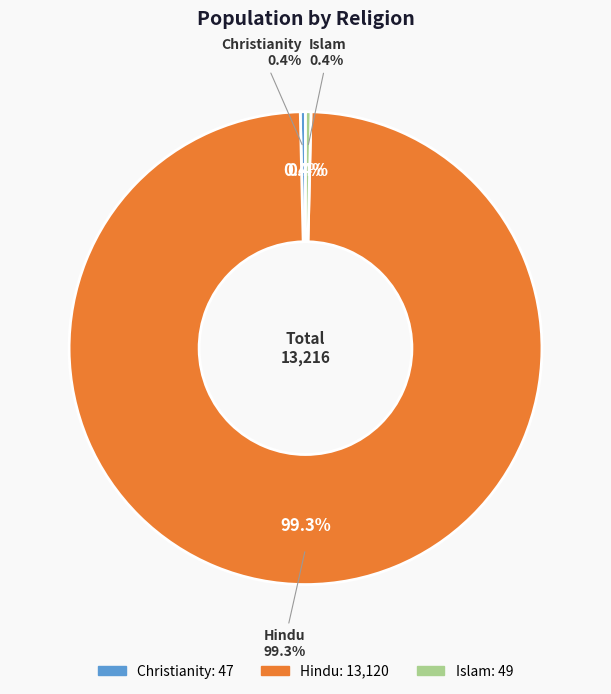

What percentage do Christianity and Hindu together represent?

99.6%